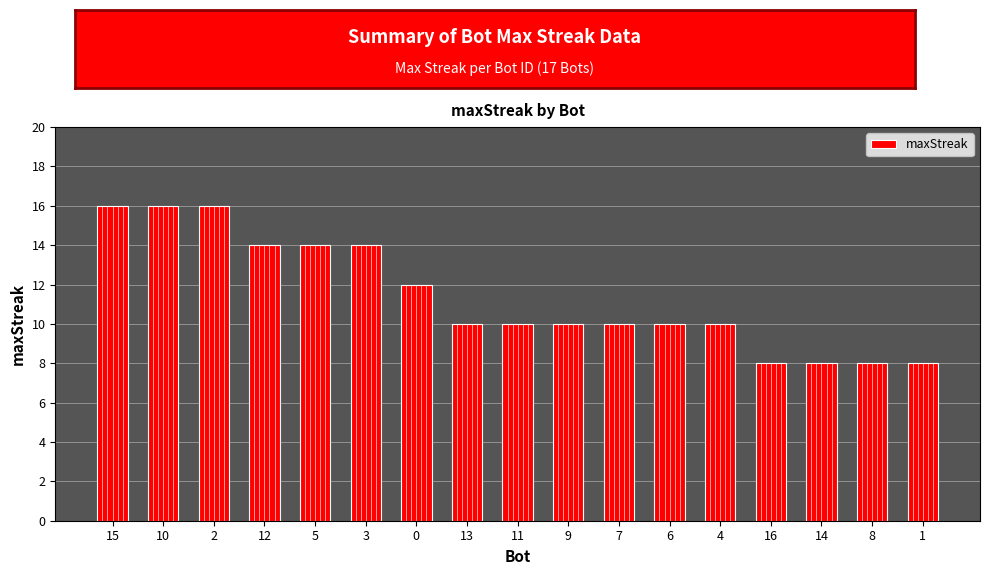

Approximately how many times larger is the value at 12 compared to 4?

1.4